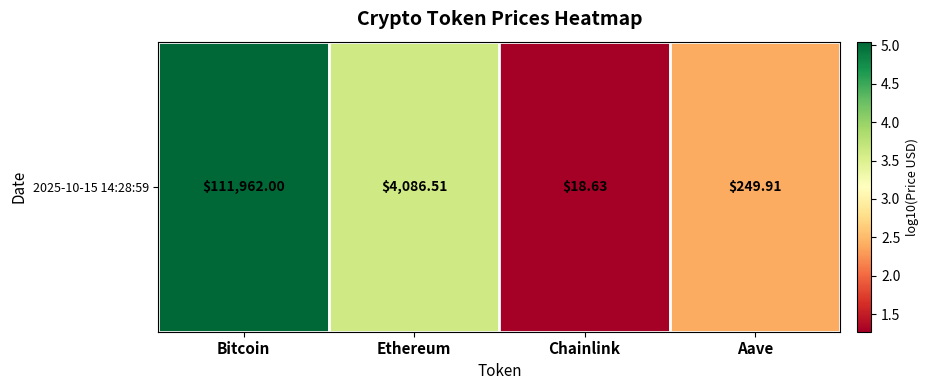

What is the difference between the maximum and minimum values?

3.8